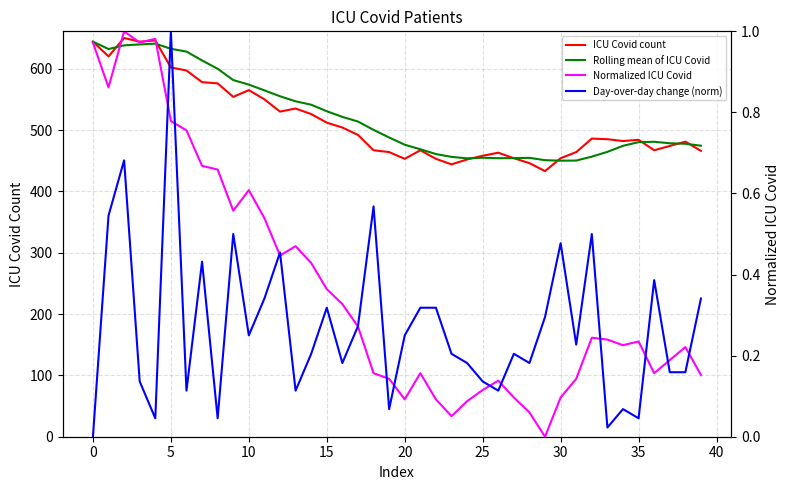

What is the sum of all Day-over-day change (norm) values?

10.9